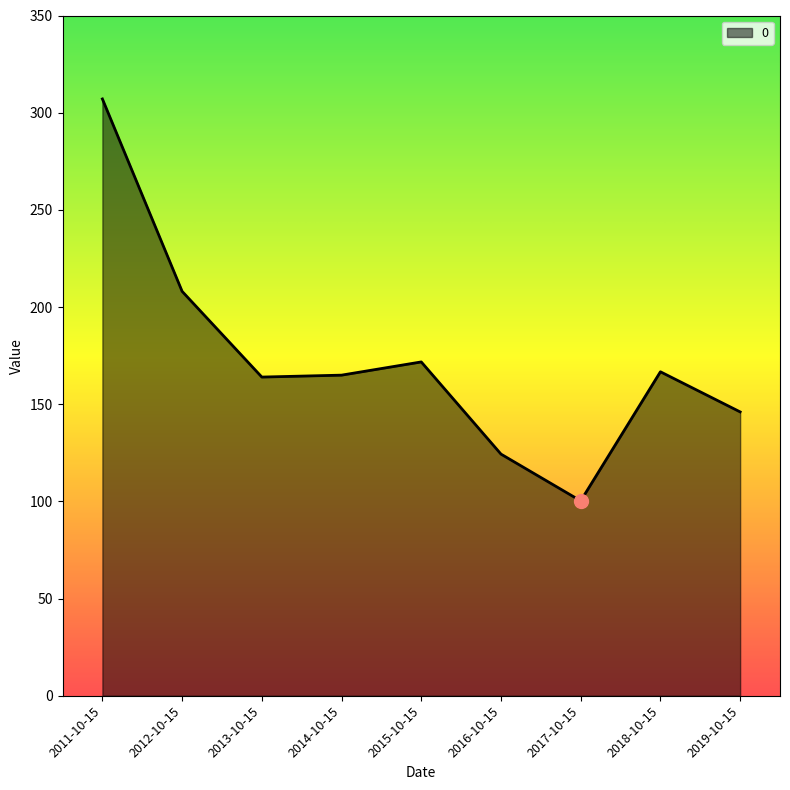

What position from the right is 2013-10-15?

7